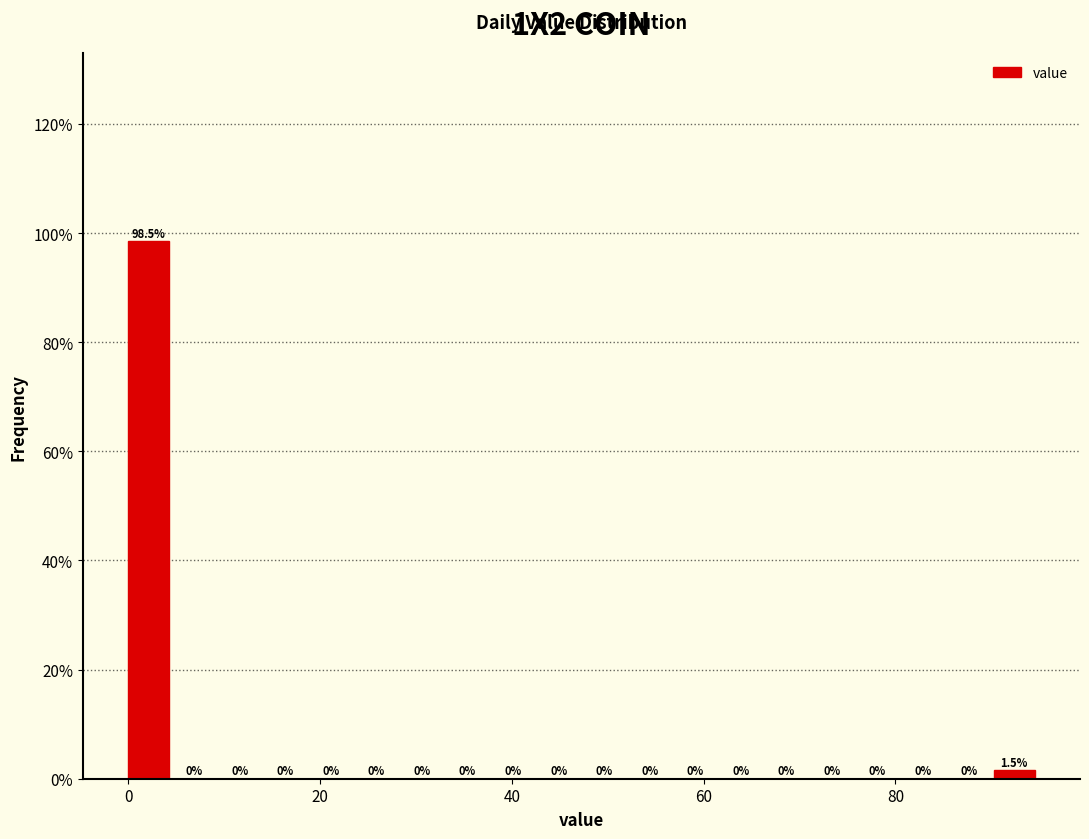

Around what value on the x-axis is the tallest bar? Give the approximate position of its centre, as read against the axis.

2